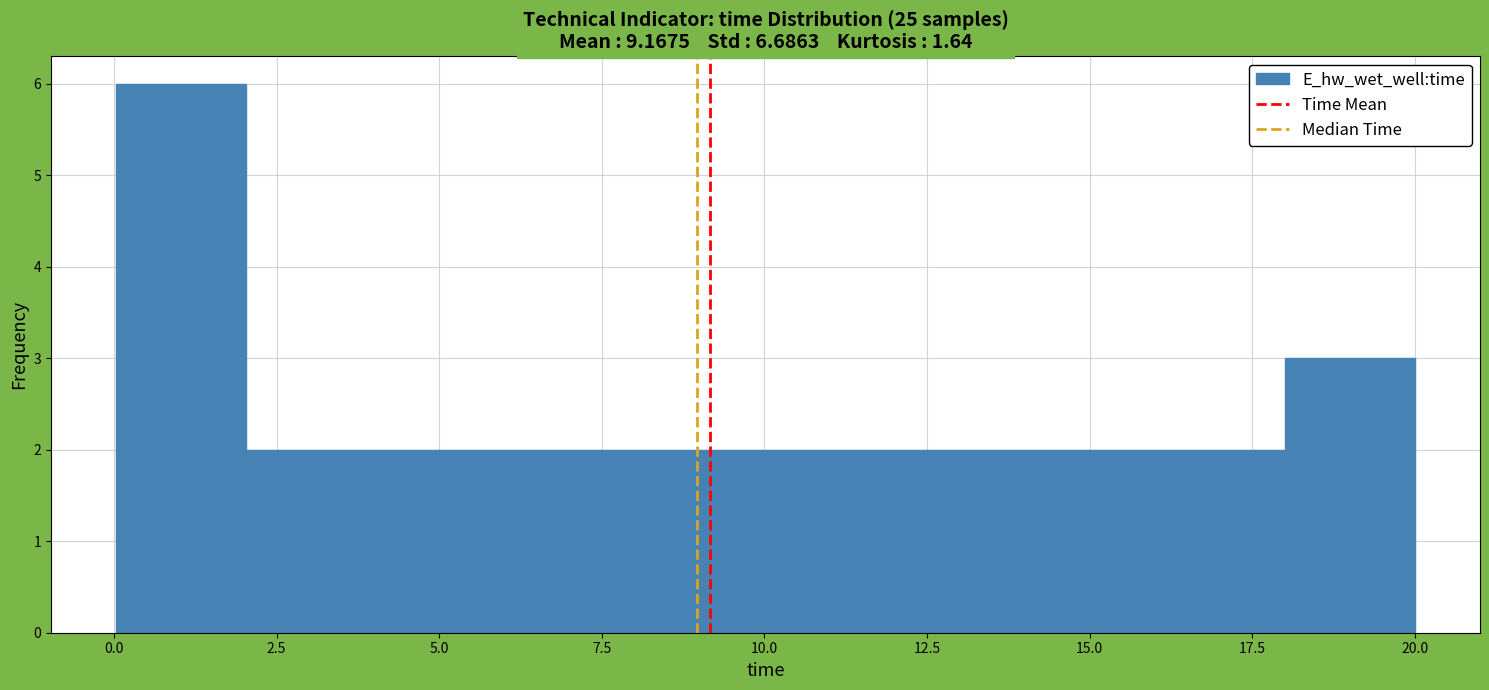

Around what value on the x-axis is the tallest bar? Give the approximate position of its centre, as read against the axis.

1.0